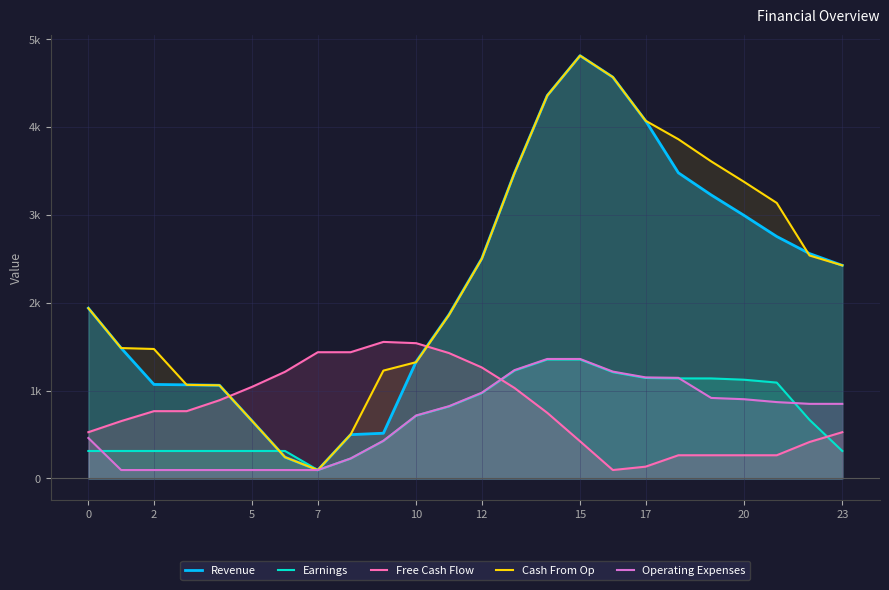

At which category does the chart reach its peak across all series?

15